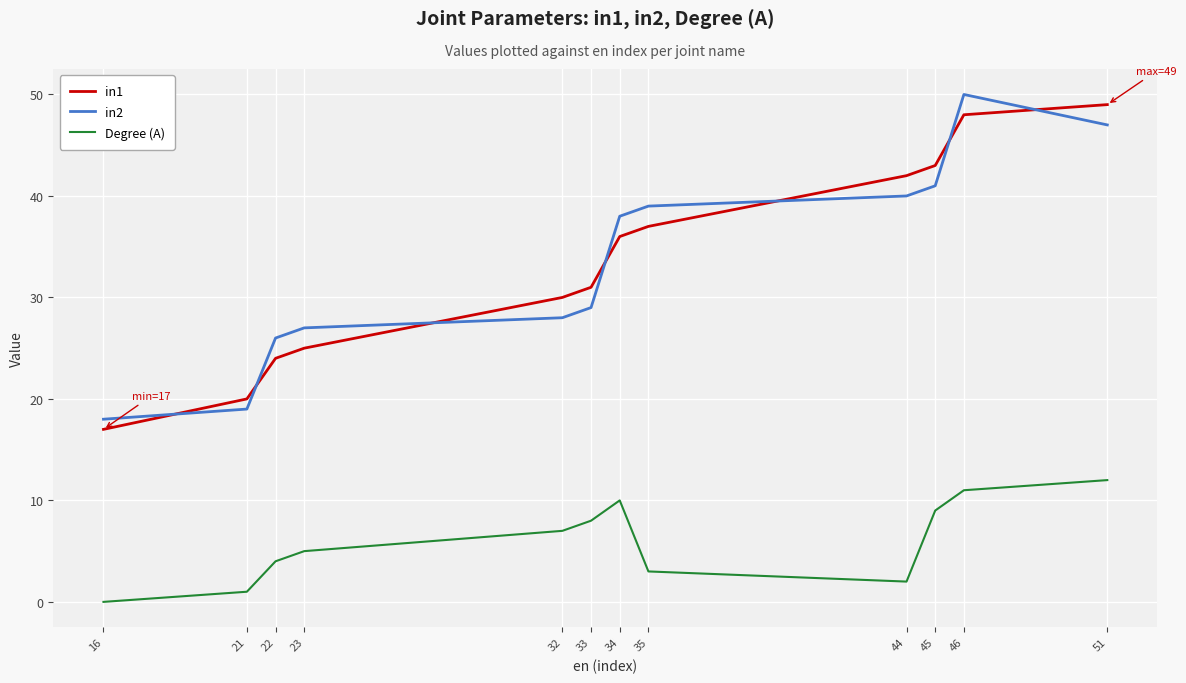

After their last crossing, which series has the higher values: in1 or in2?

in1